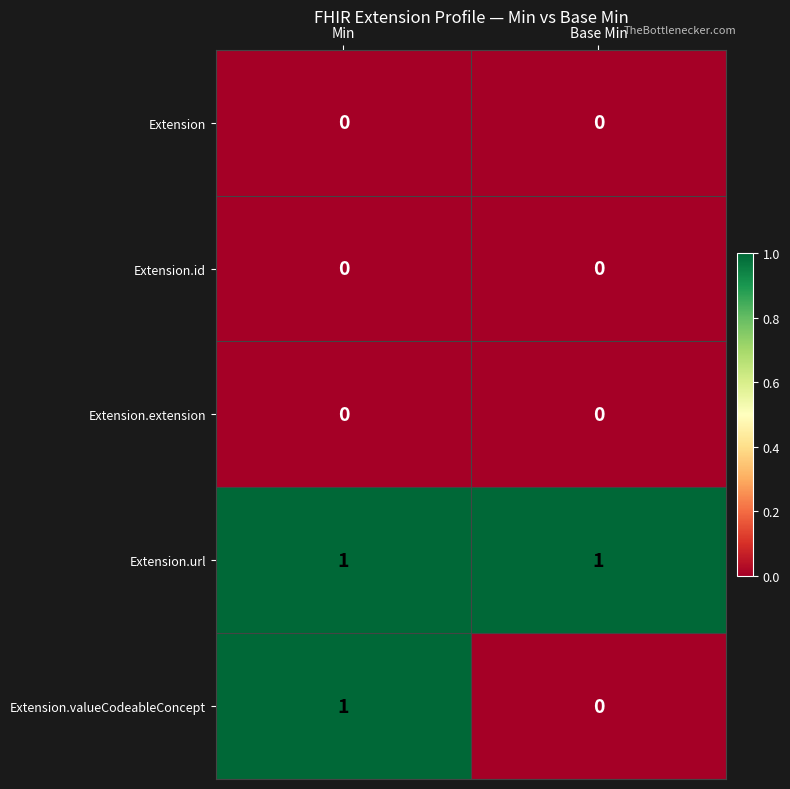

At which label does Extension.valueCodeableConcept reach its peak?

Min